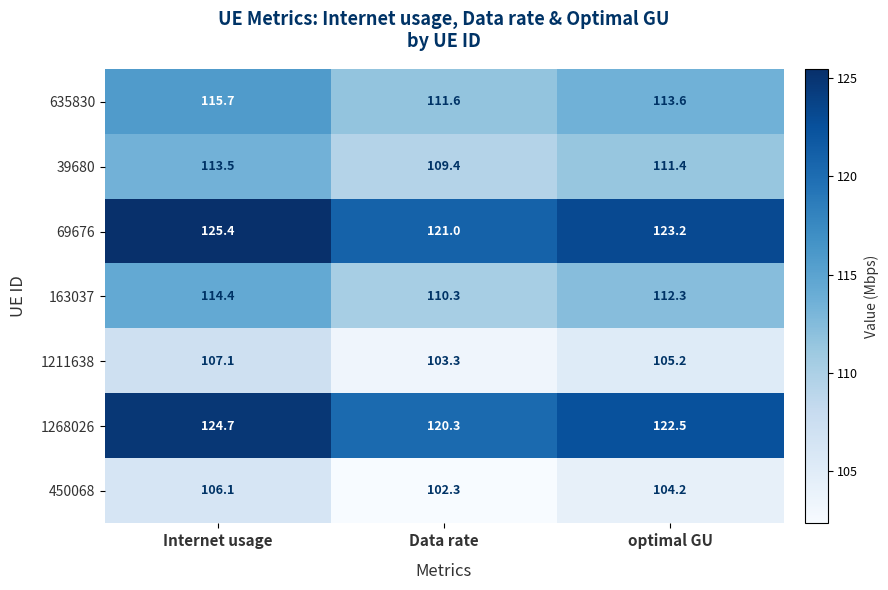

Rank the series at Data rate from highest to lowest value.

69676, 1268026, 635830, 163037, 39680, 1211638, 450068